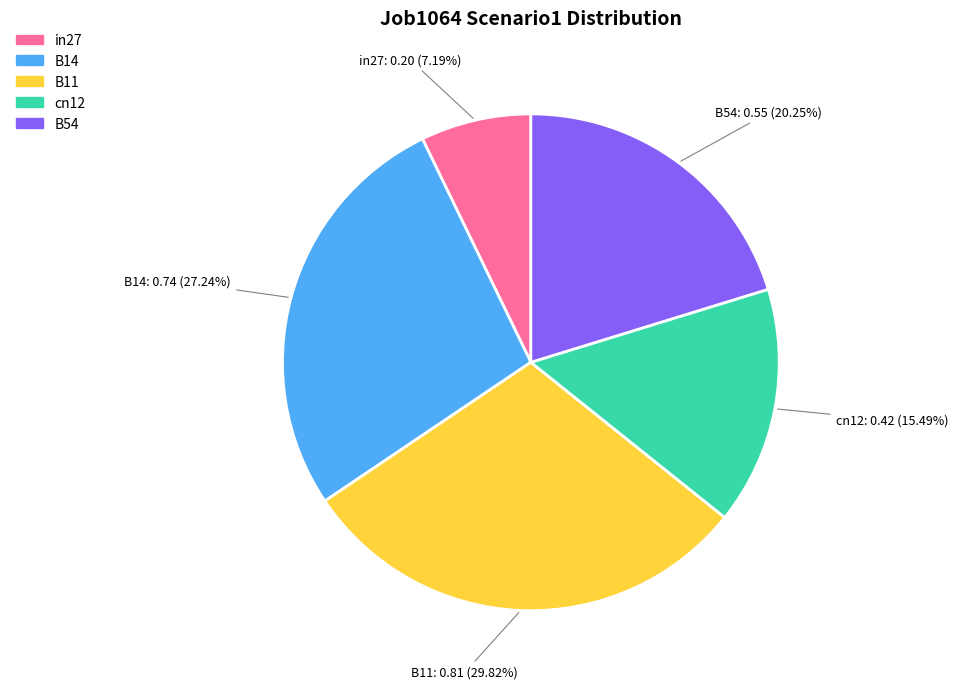

To the nearest percent, what portion does cn12 represent?

15%